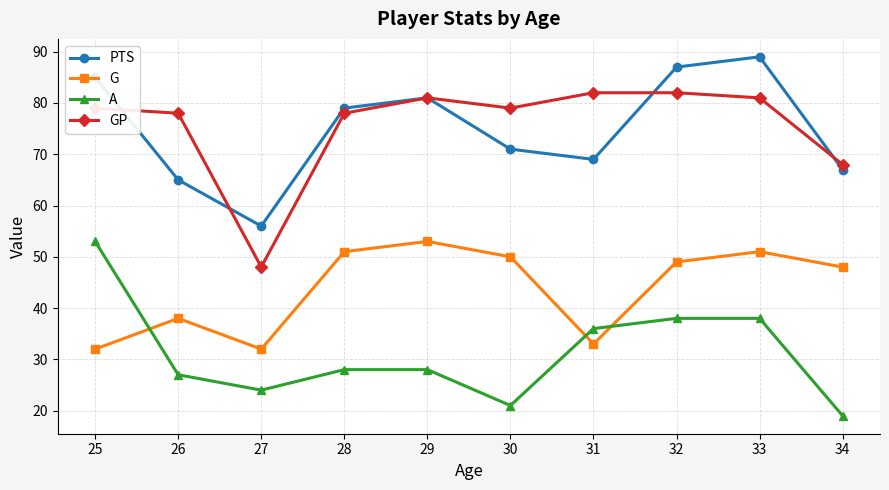

True or false: G and GP intersect in this chart.

False